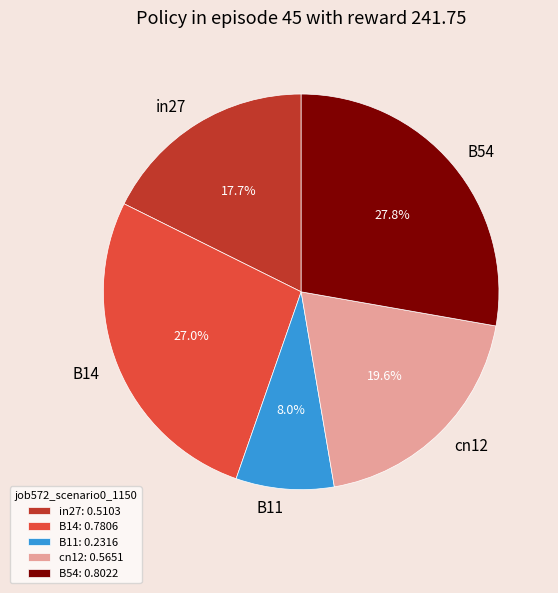

Which category has the smallest portion of the pie?

B11